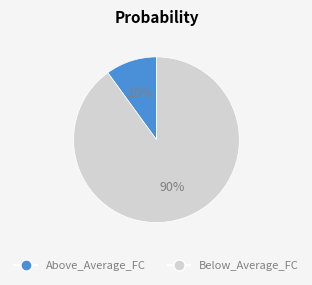

What is the majority slice?

Below_Average_FC